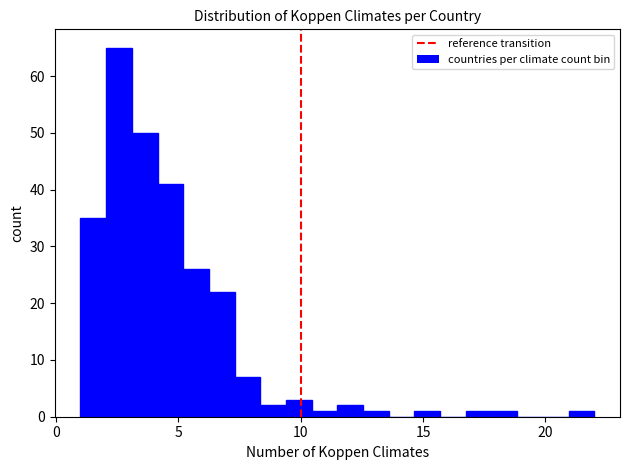

Around what value on the x-axis is the tallest bar? Give the approximate position of its centre, as read against the axis.

2.5